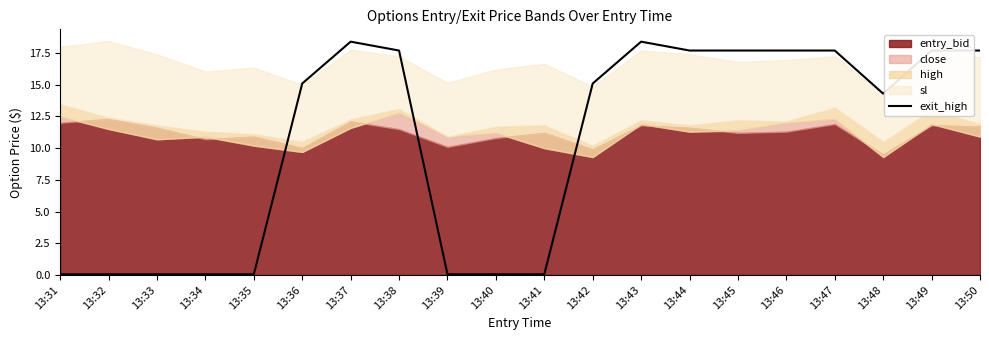

Where is the first local maximum?

13:37